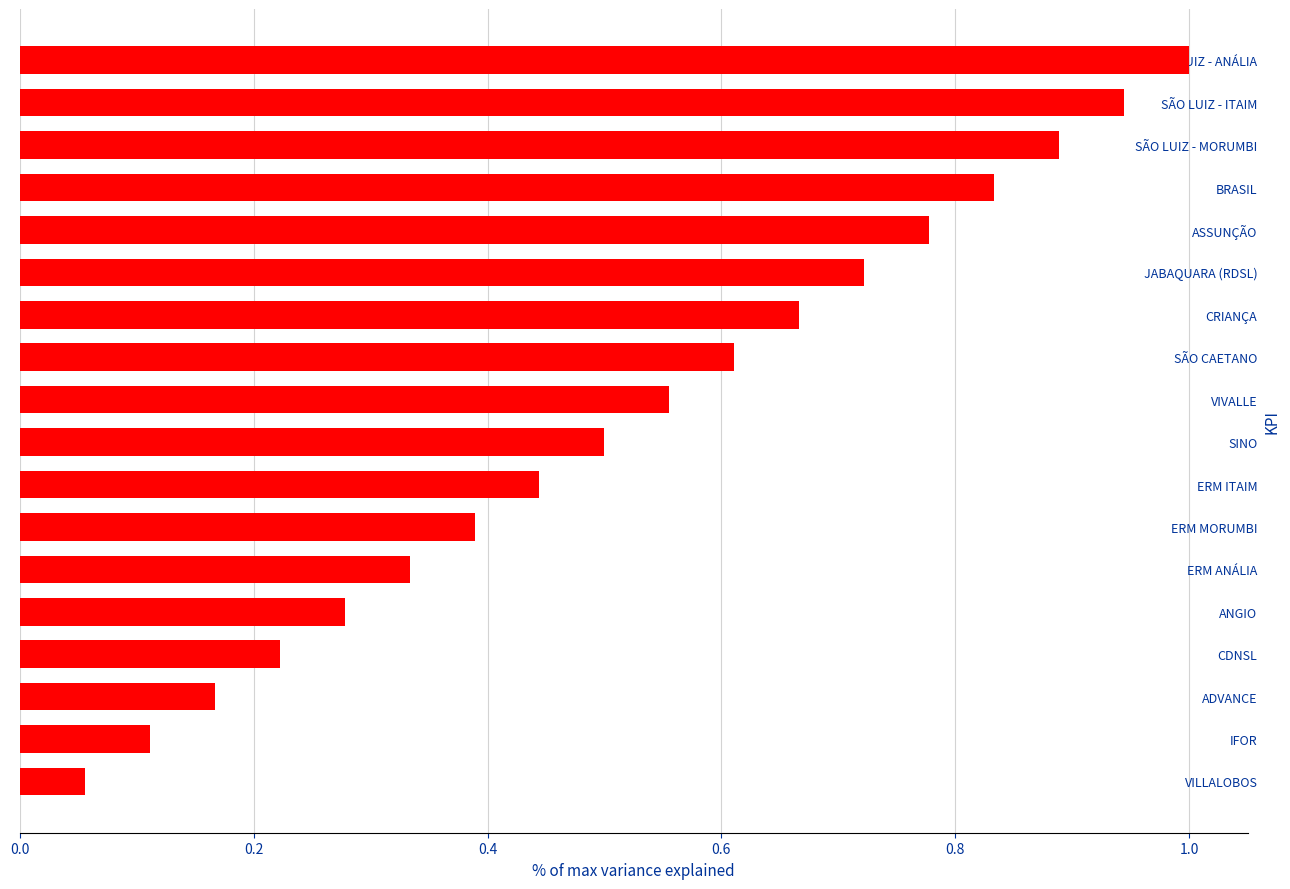

What position from the bottom is BRASIL?

15